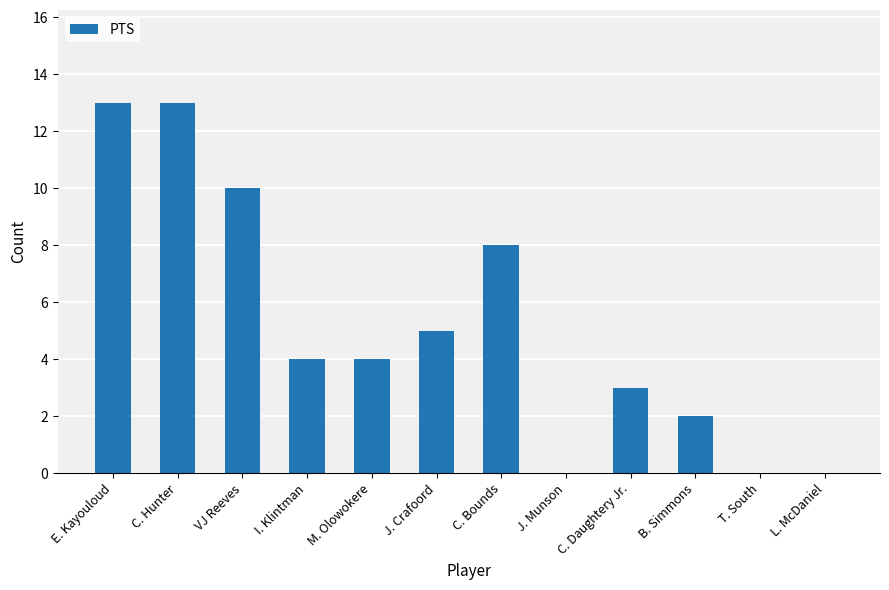

At which label is the value closest to 6?

J. Crafoord